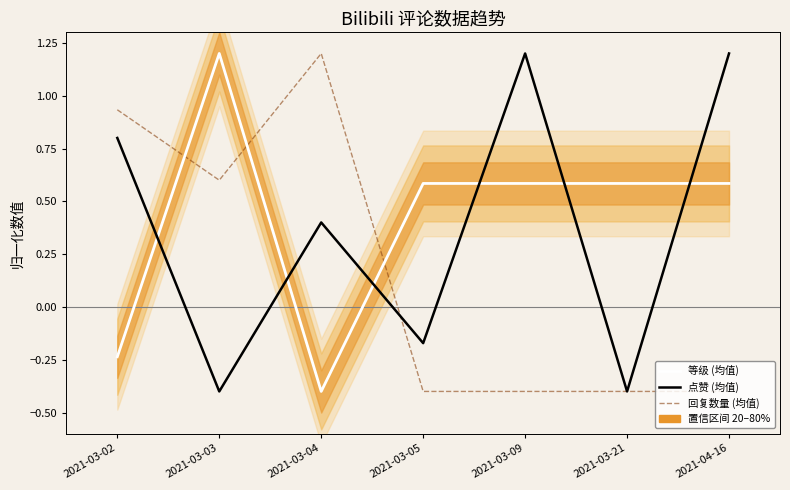

What are all the series names shown in the legend?

等级 (均值), 点赞 (均值), 回复数量 (均值)